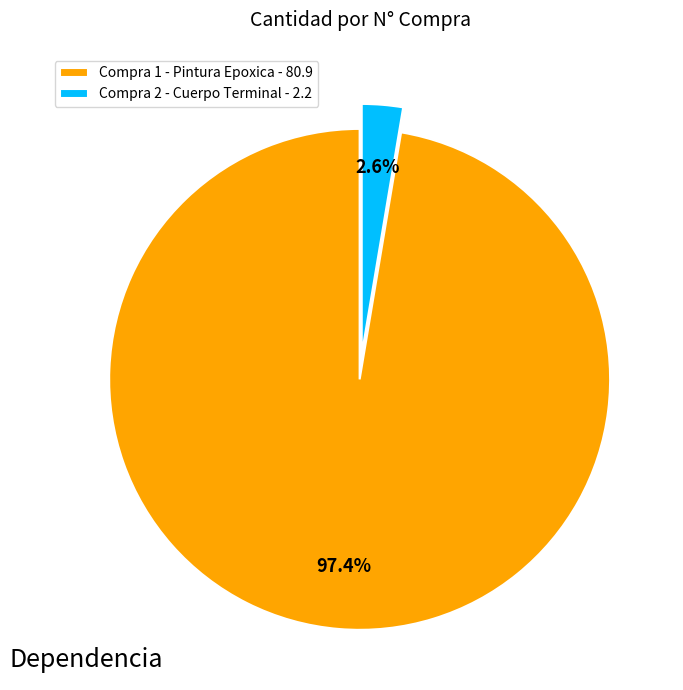

Rank the categories by value from highest to lowest.

Compra 1 - Pintura Epoxica, Compra 2 - Cuerpo Terminal